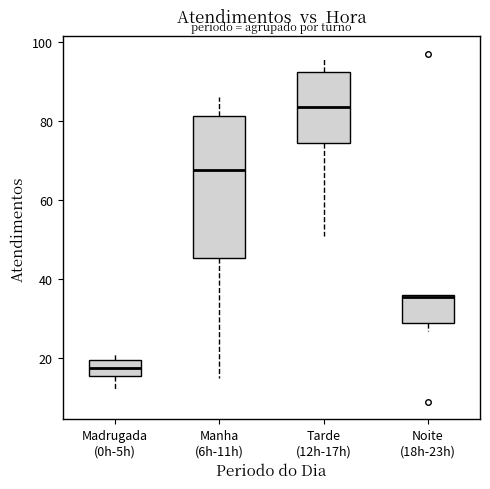

Reading left to right, transcribe this box plot: for each box, give where its median line is, the range the box spans, and where its two whiskers end, as read against the y-axis. The values are not printed on the chart, so give them approximately, as read against the axis.

Madrugada (0h-5h): median 18, box 16 to 20, whiskers 12 to 22
Manha (6h-11h): median 68, box 46 to 82, whiskers 16 to 86
Tarde (12h-17h): median 84, box 74 to 92, whiskers 52 to 96
Noite (18h-23h): median 36, box 30 to 36, whiskers 28 to 36